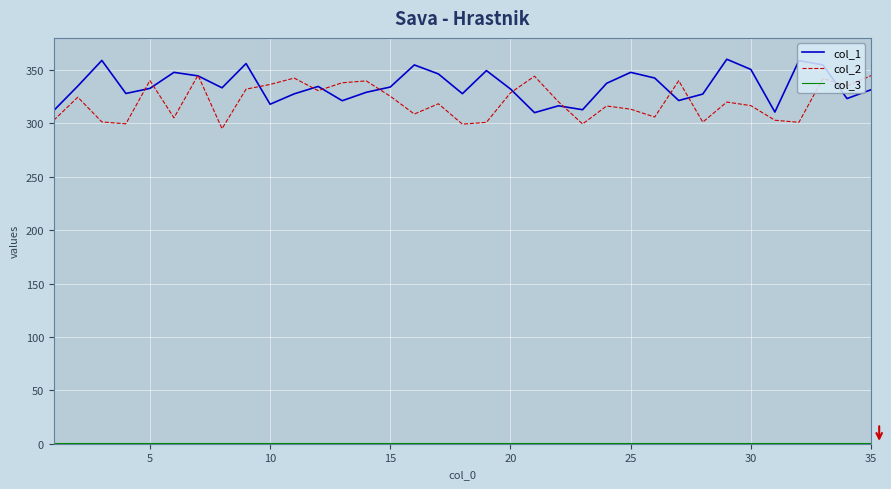

How many lines are shown in the chart?

3